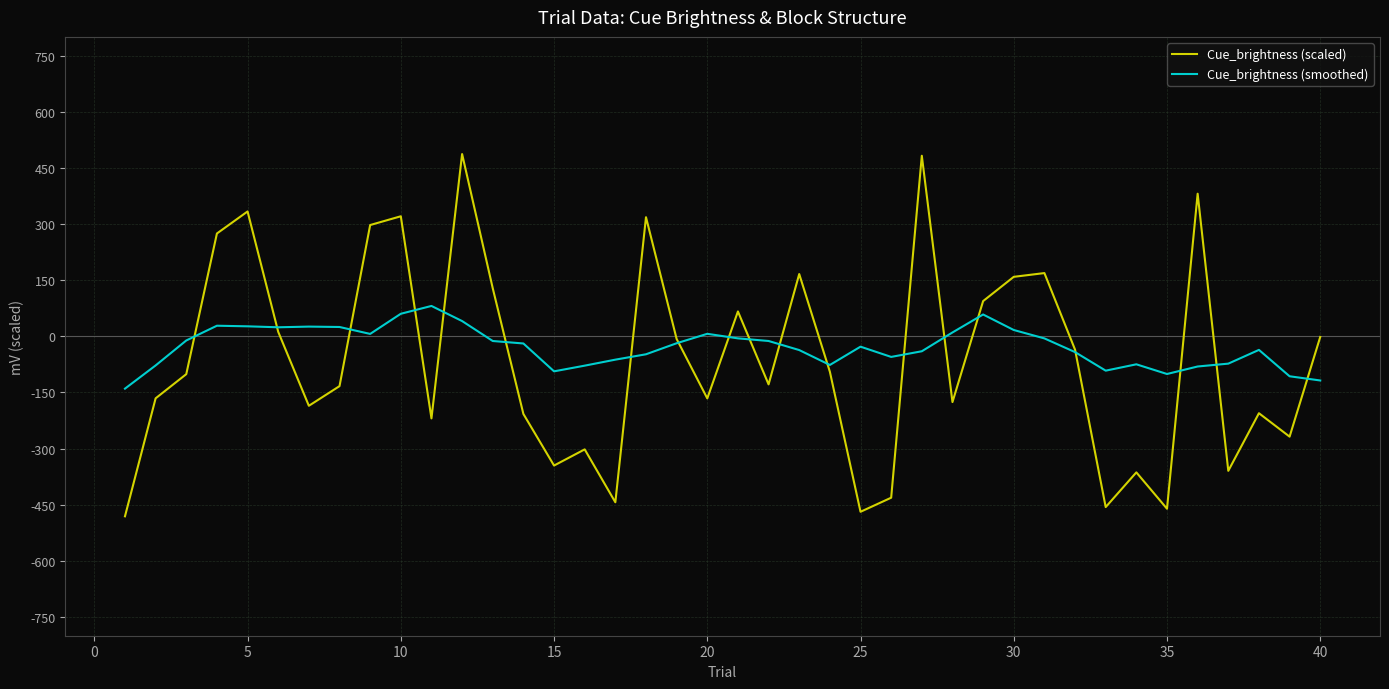

List the series in order of their peak value, lowest first.

Cue_brightness (smoothed), Cue_brightness (scaled)